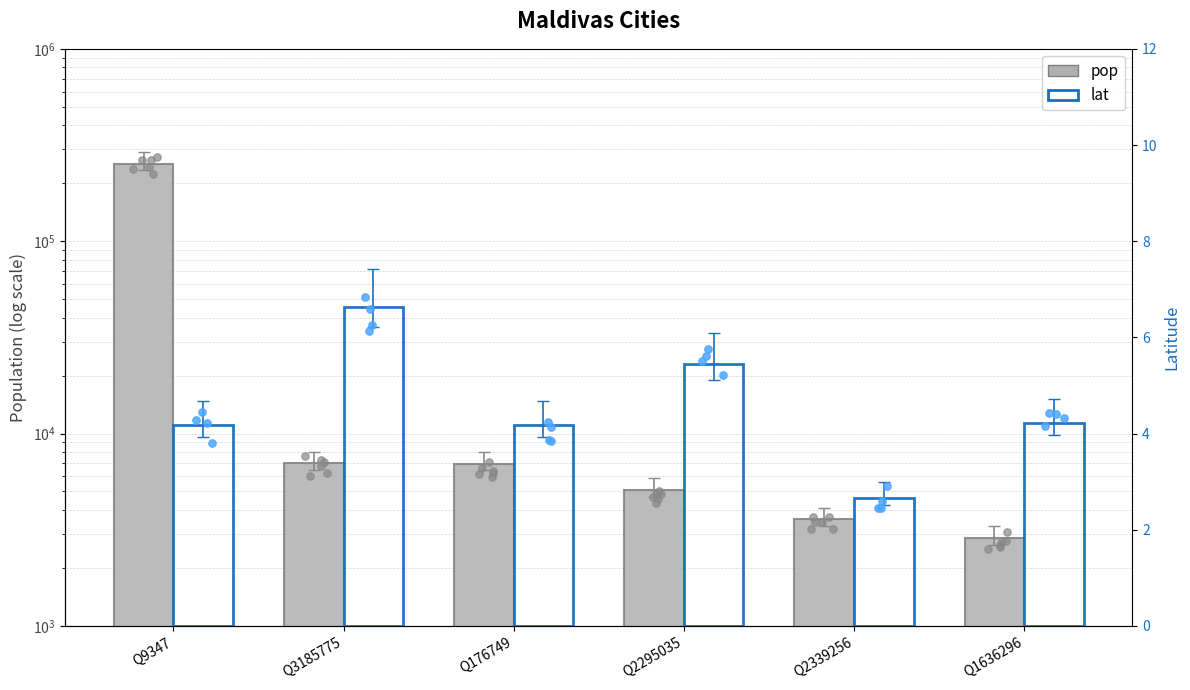

Which series has the widest spread of Y values?

pop